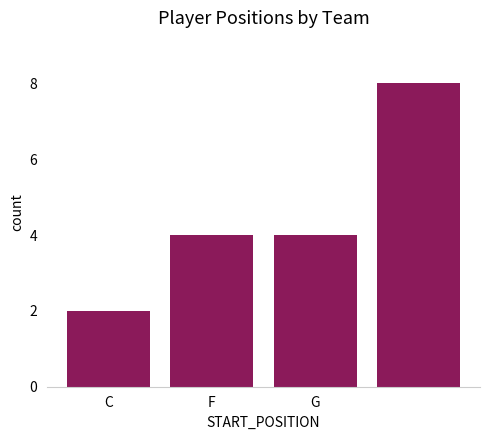

What is the difference between the maximum and minimum values?

6